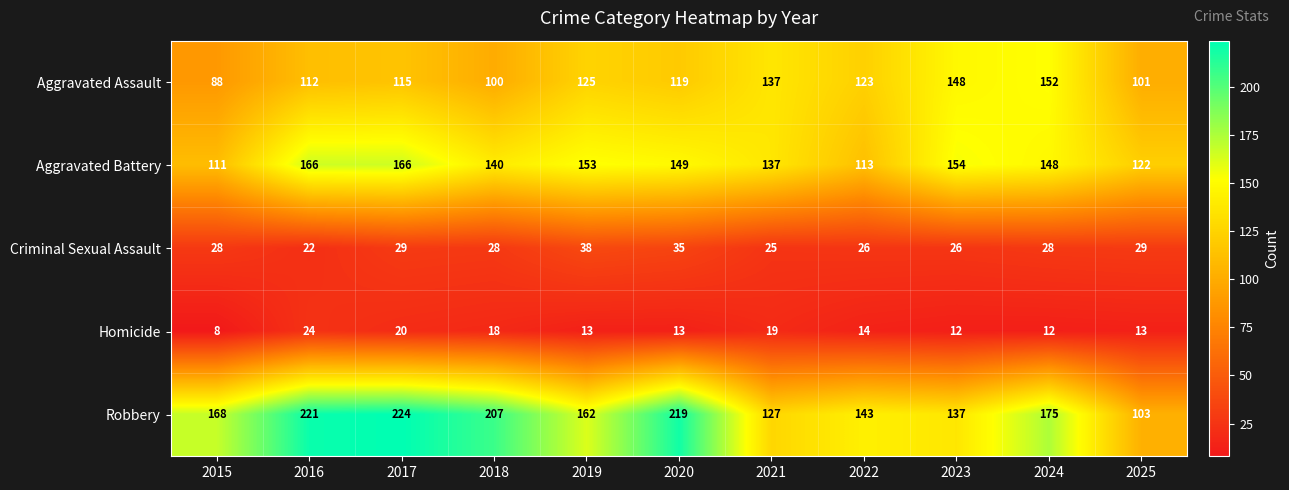

What is the approximate value of Robbery at 2022?

143